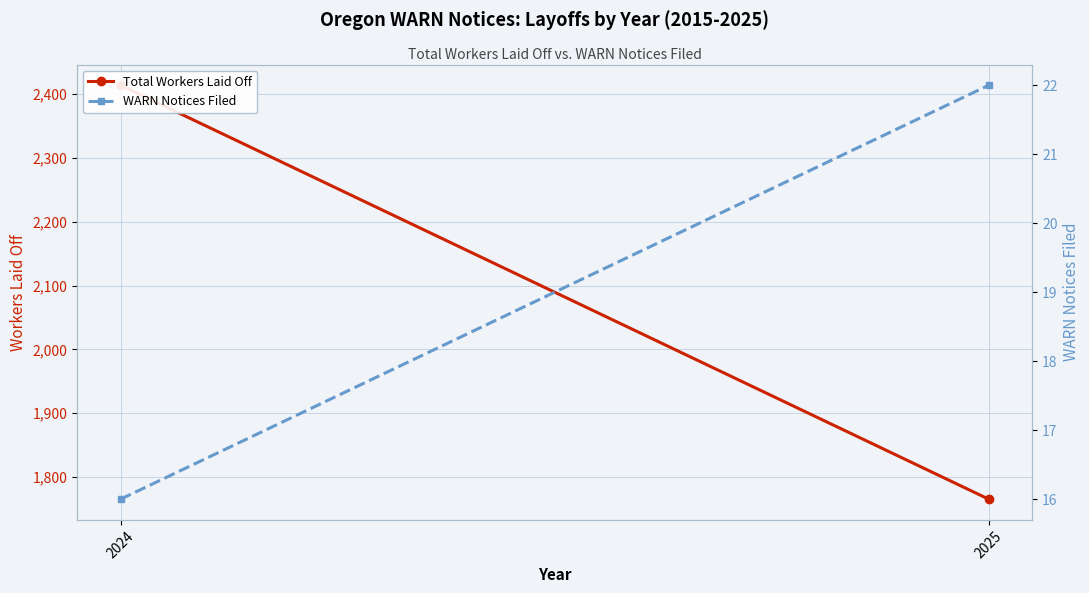

Where is Total Workers Laid Off nearest to the value 2089?

2025